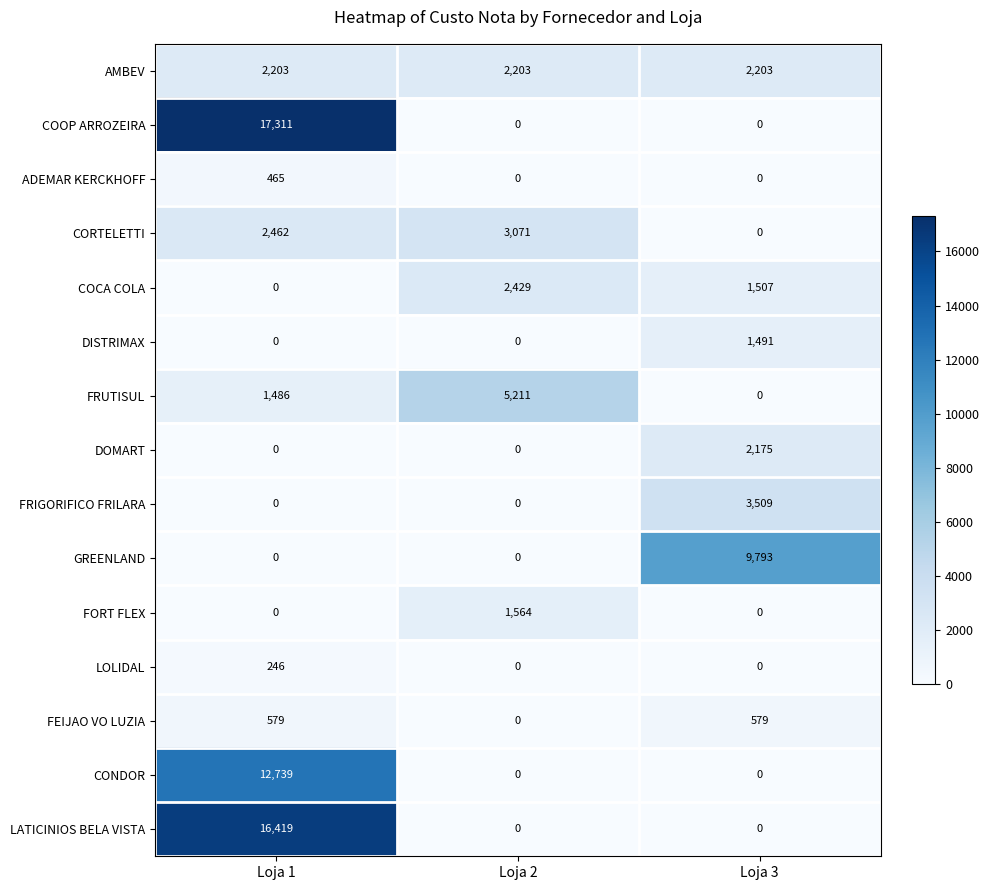

What is the average value of the FEIJAO VO LUZIA series?

386